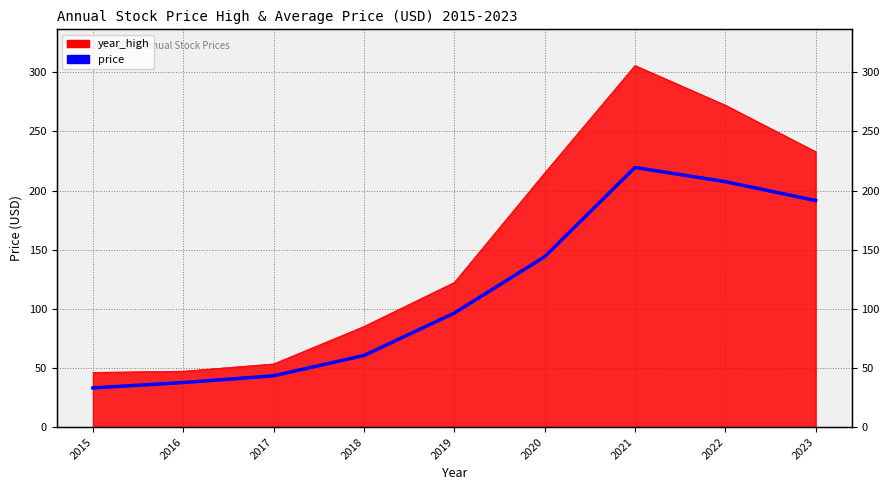

How many values exceed 96?

5